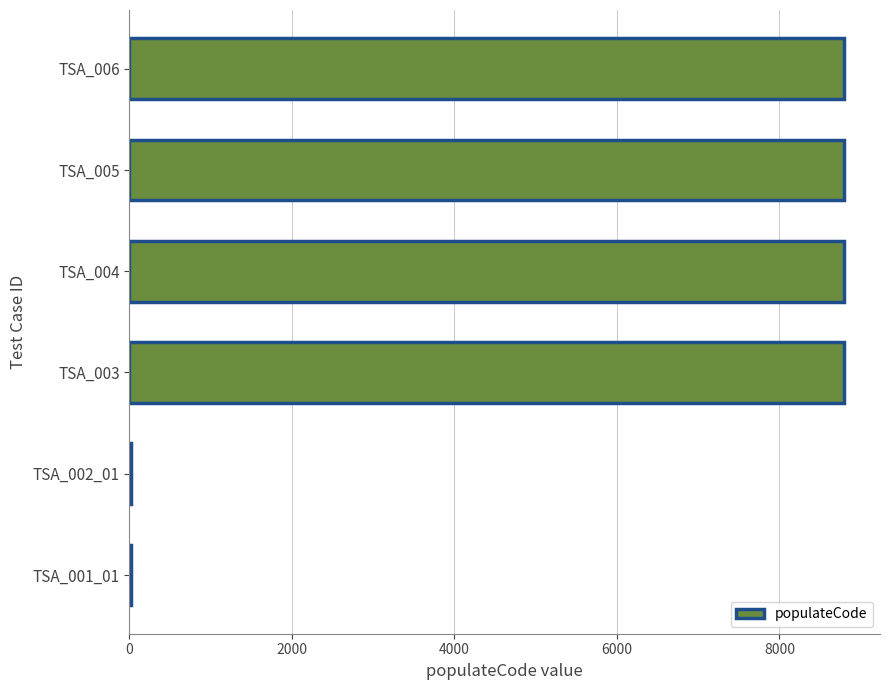

The value at TSA_003 is 15038. True or false?

False